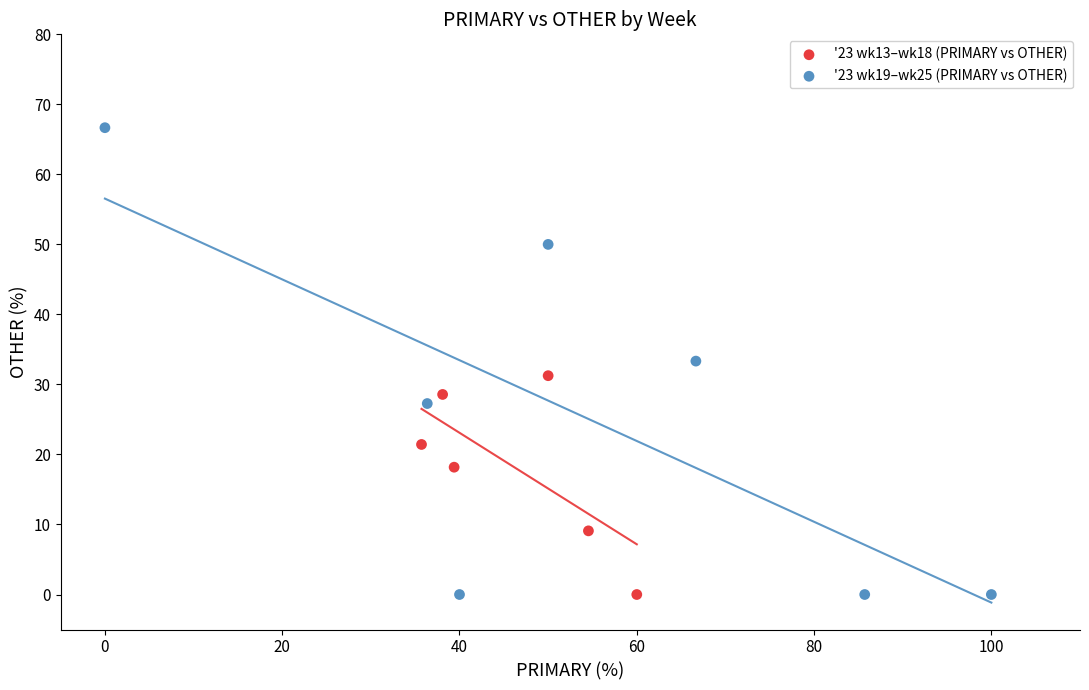

Which series contains the highest Y value?

'23 wk19–wk25 (PRIMARY vs OTHER)